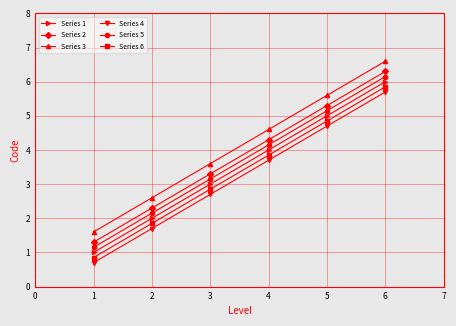

Rank the categories by Series 4 value from highest to lowest.

6, 5, 4, 3, 2, 1